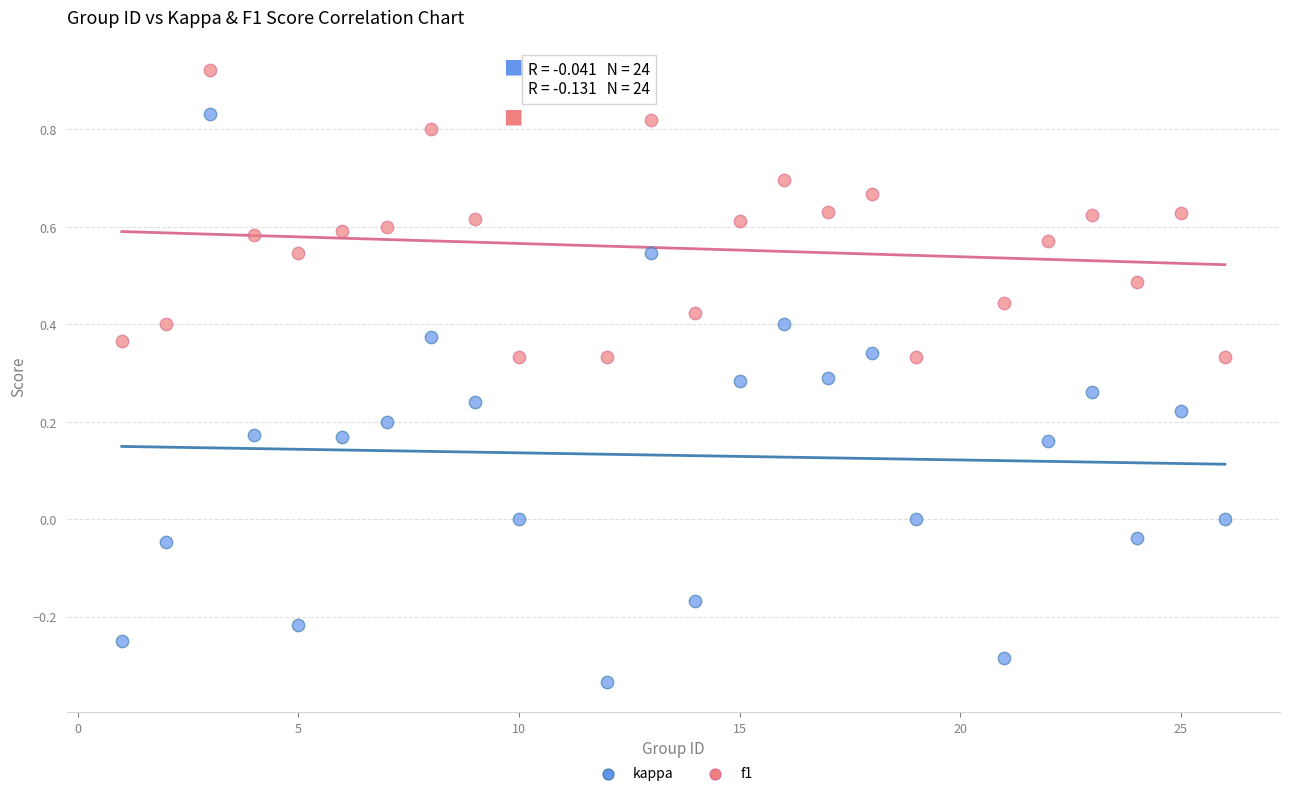

Across all data points, what is the range of X values (max minus min)?

25.0